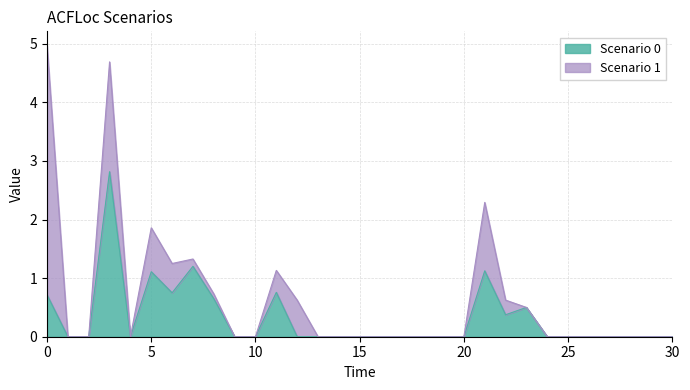

At which category does the data reach its first local peak?

3